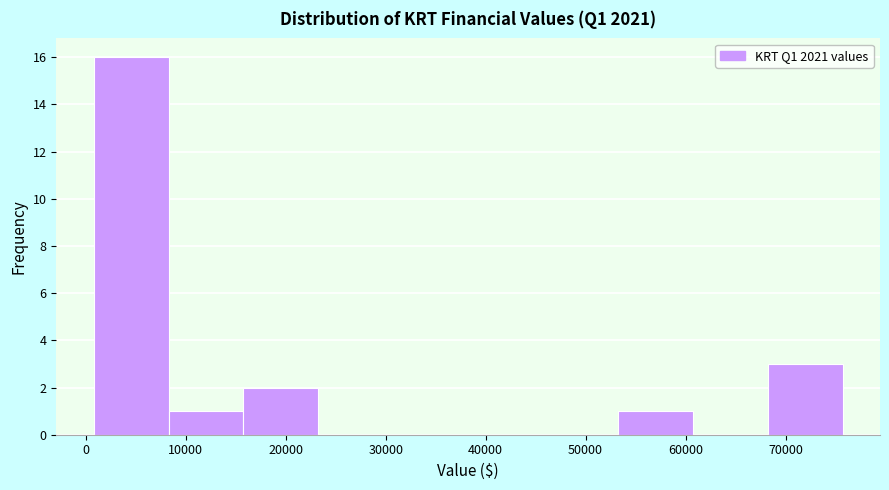

Reading left to right, transcribe this chart: for each bar, give the range it covers on the x-axis and its height. Neither the bar edges nor the heights are printed on the chart, so give them approximately, as read against the axes.

1000 to 8000: 16
8000 to 16000: 1
16000 to 23000: 2
23000 to 31000: 0
31000 to 38000: 0
38000 to 46000: 0
46000 to 53000: 0
53000 to 61000: 1
61000 to 68000: 0
68000 to 76000: 3